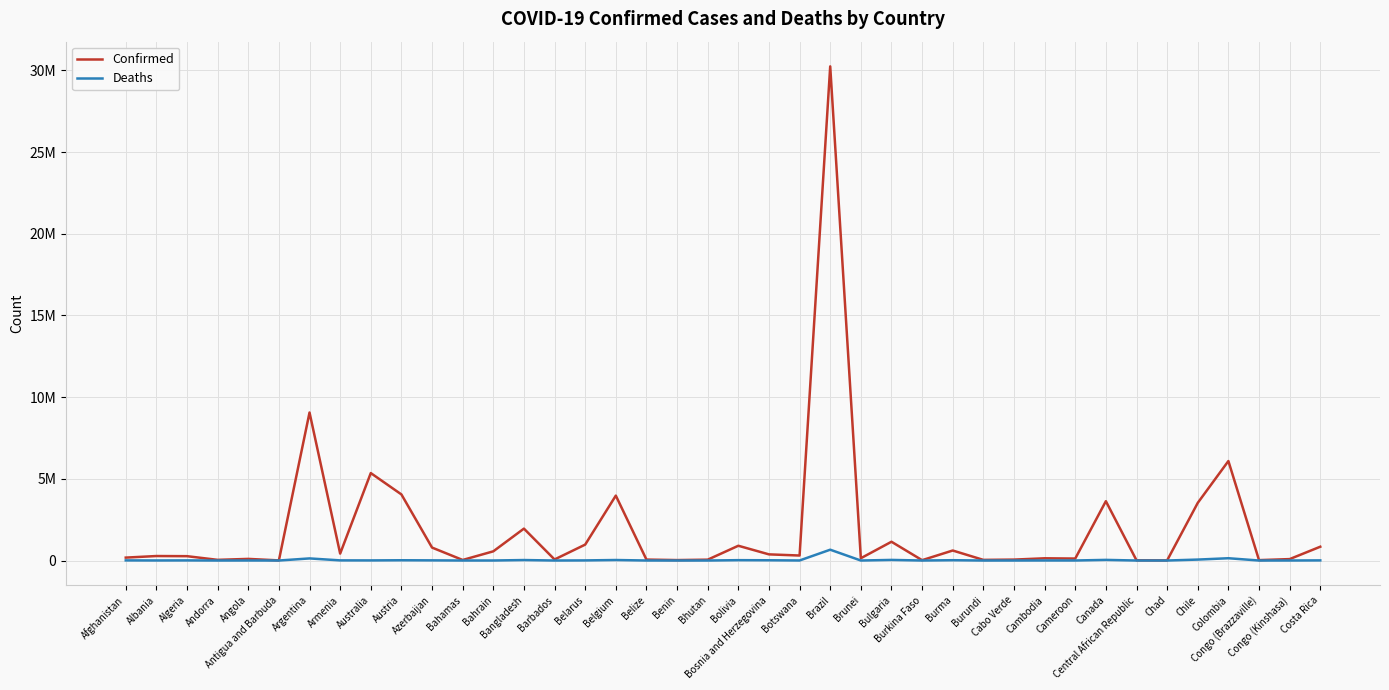

In Deaths, how many points are higher than both neighbors (excluding endpoints)?

13